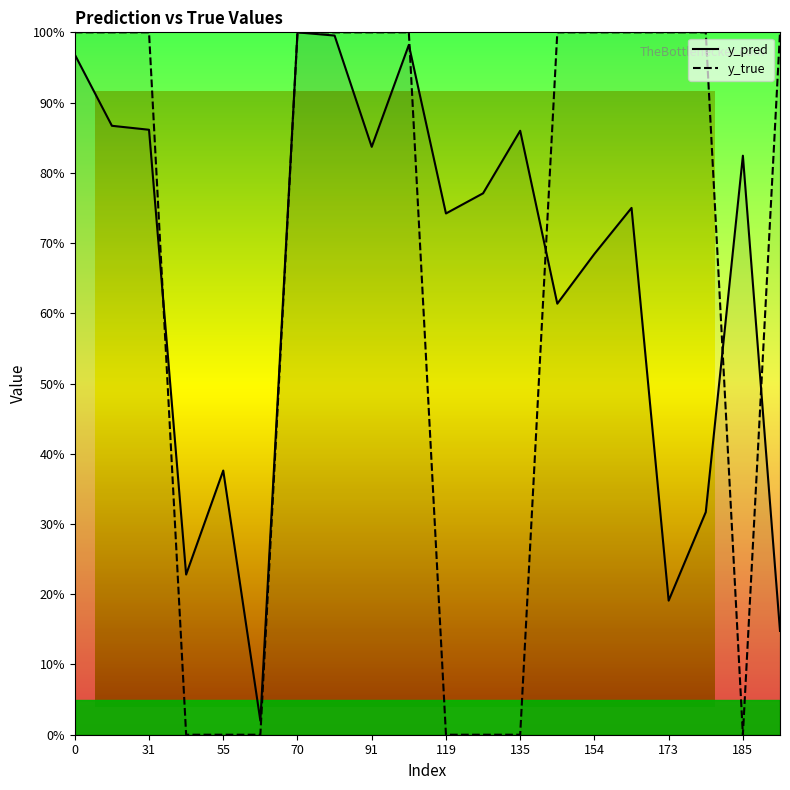

How many lines are shown in the chart?

2